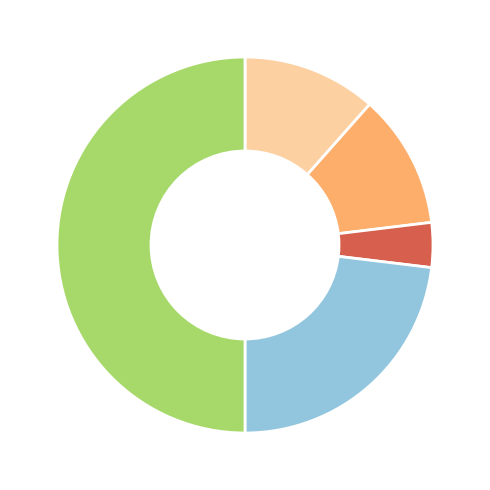

How many slices are in this pie chart?

5